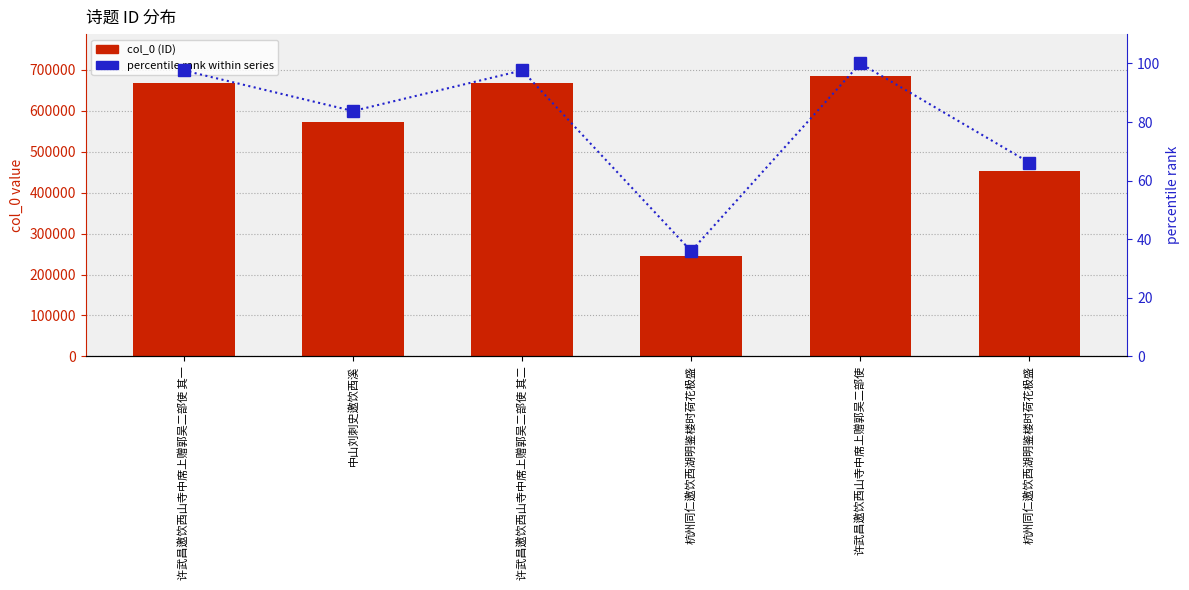

At how many categories does at least one series exceed 637204?

3